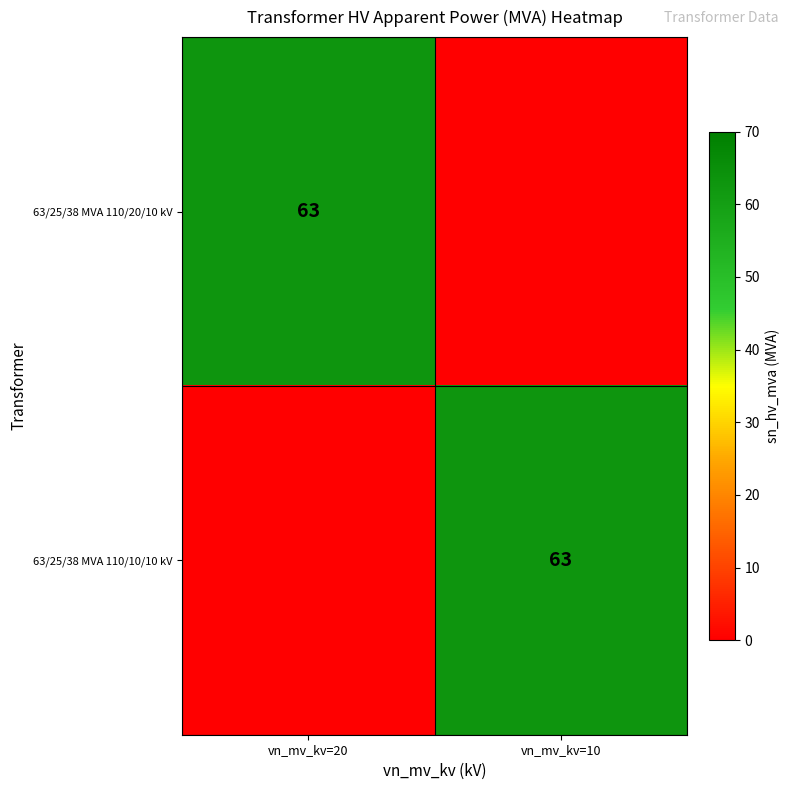

The 63/25/38 MVA 110/10/10 kV series shows 90 at vn_mv_kv=10. True or false?

False